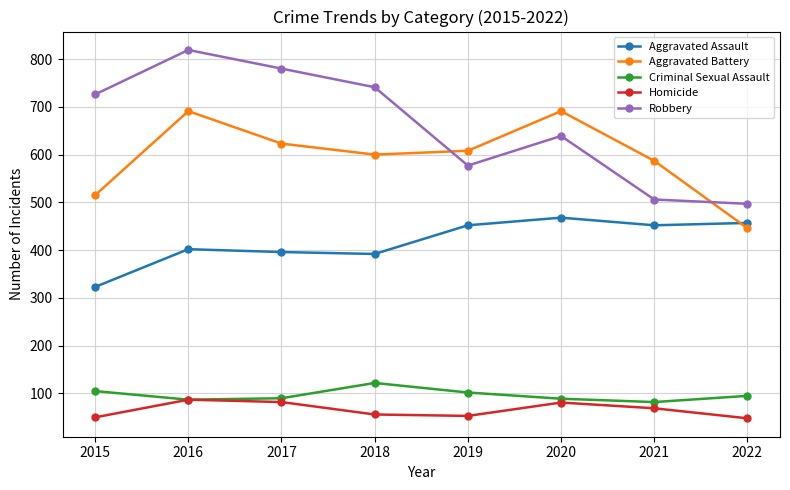

At how many categories does at least one series exceed 117?

8